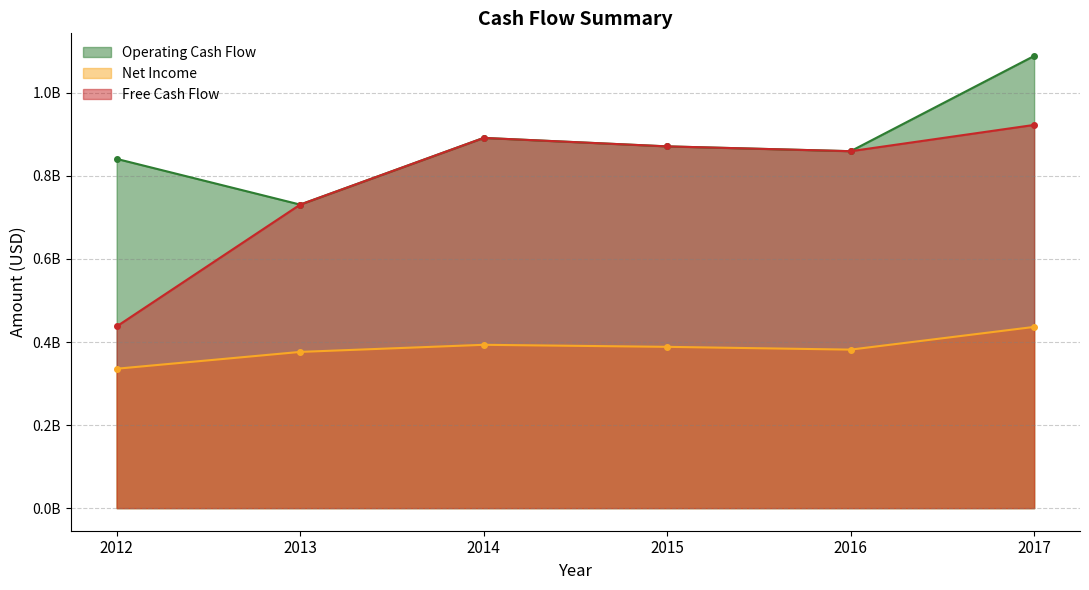

At which label does Operating Cash Flow first exceed 871200000?

2014